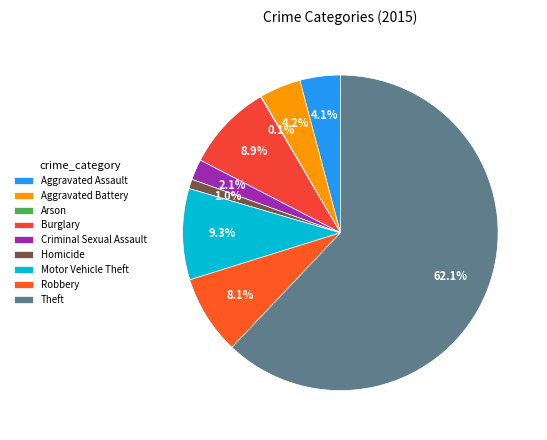

To the nearest percent, what percentage of the pie is Robbery?

8%